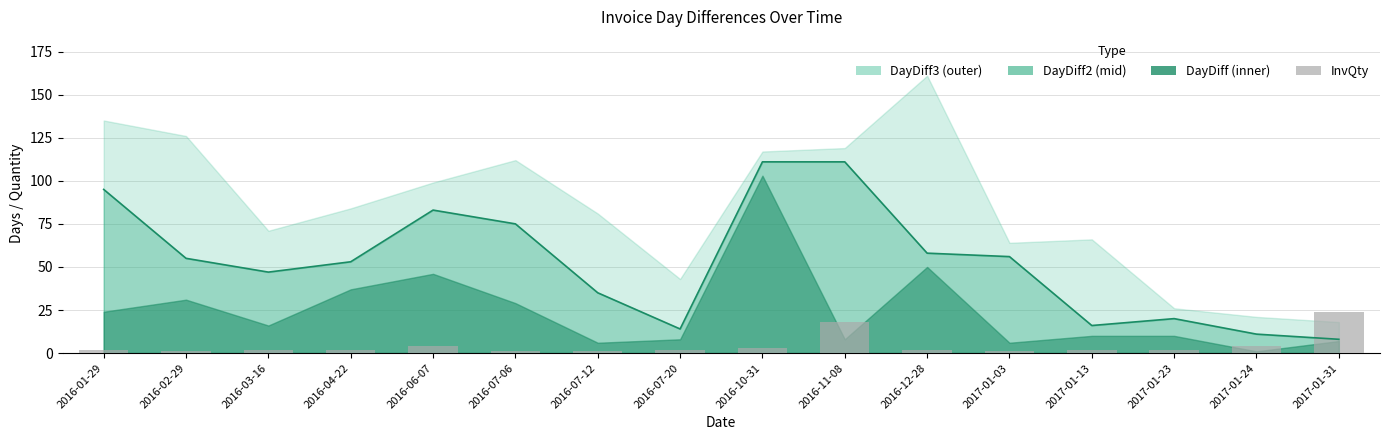

What is the difference between the maximum and minimum values?

23